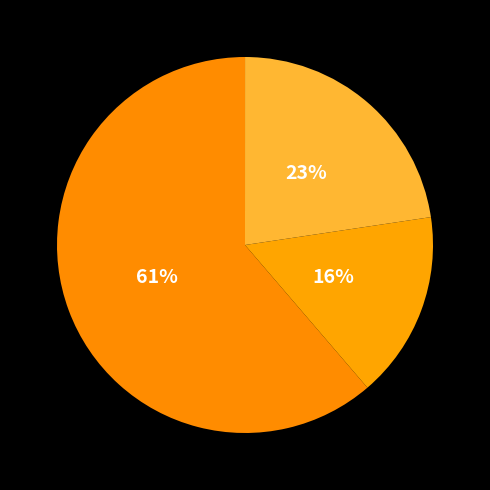

Count the number of slices in the pie.

4